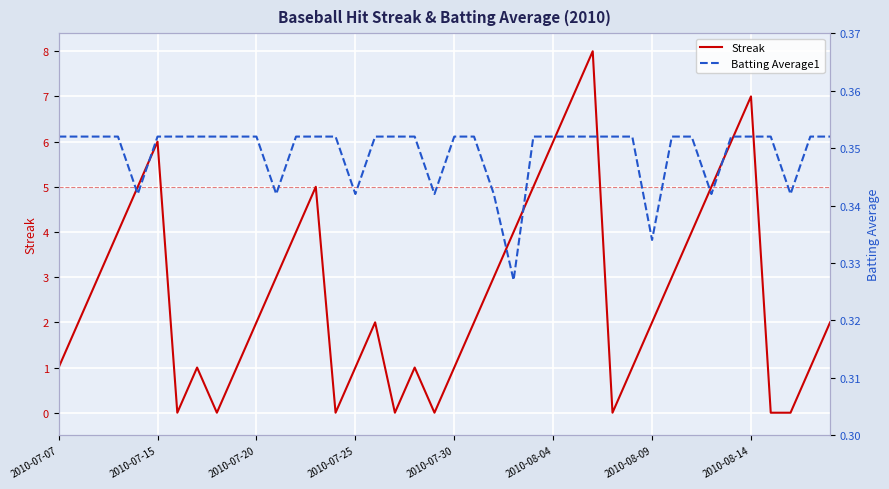

What is the sum of the Streak values at 36 and 10?

2.0